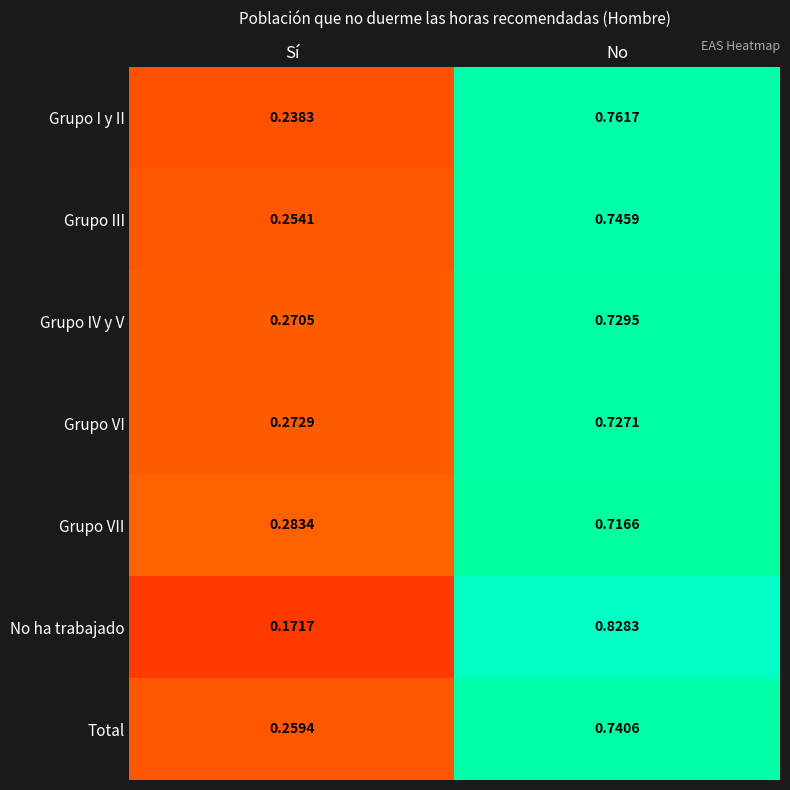

List the series in order of their peak value, lowest first.

Grupo VII, Grupo VI, Grupo IV y V, Total, Grupo III, Grupo I y II, No ha trabajado